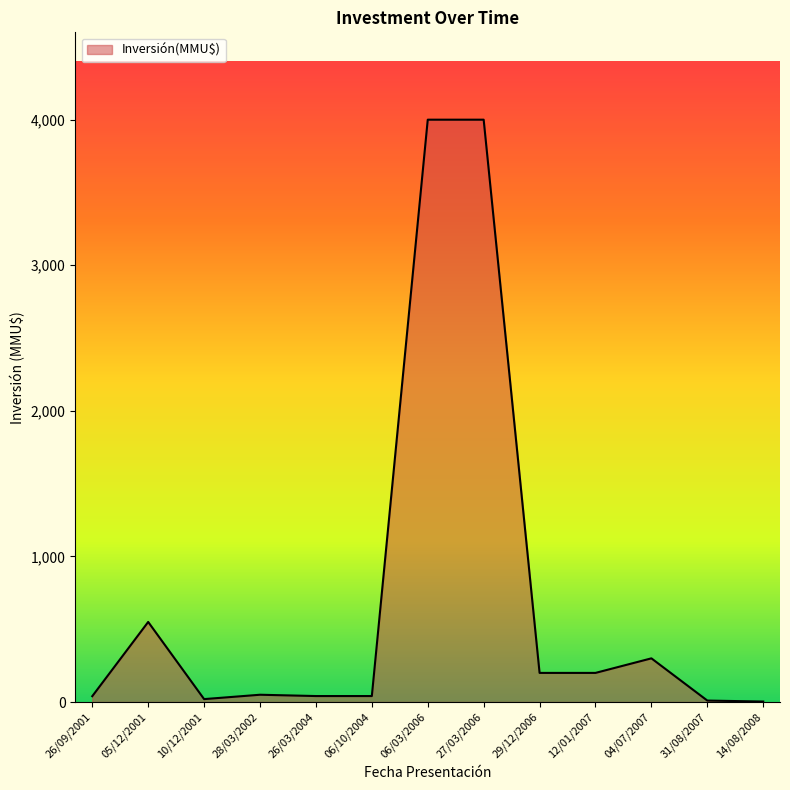

Is it true that the value at 12/01/2007 is 341.7?

False